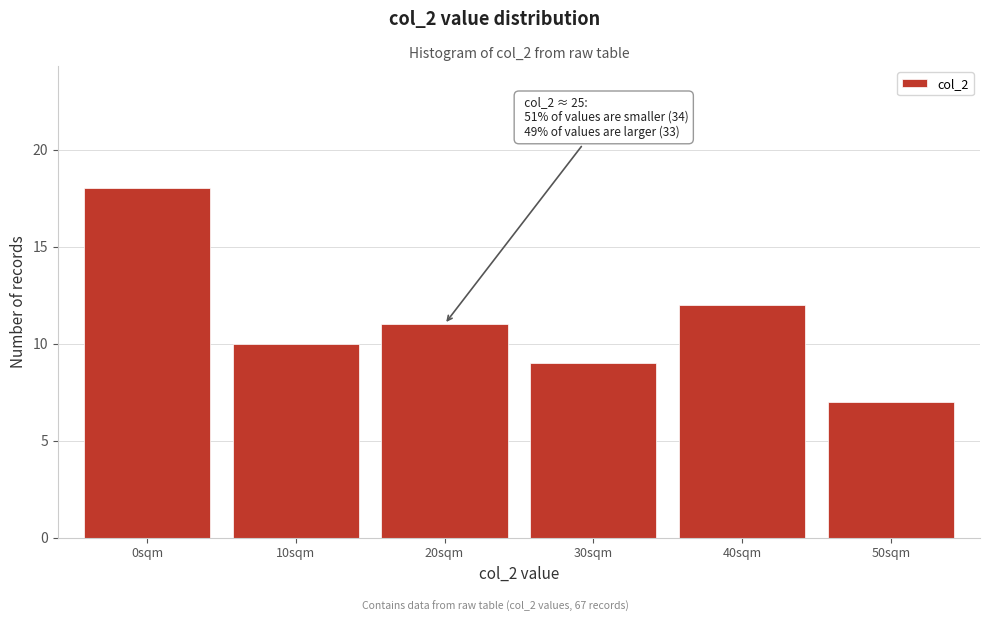

Reading left to right, transcribe all the data shown in this chart.

18	10	11	9	12	7